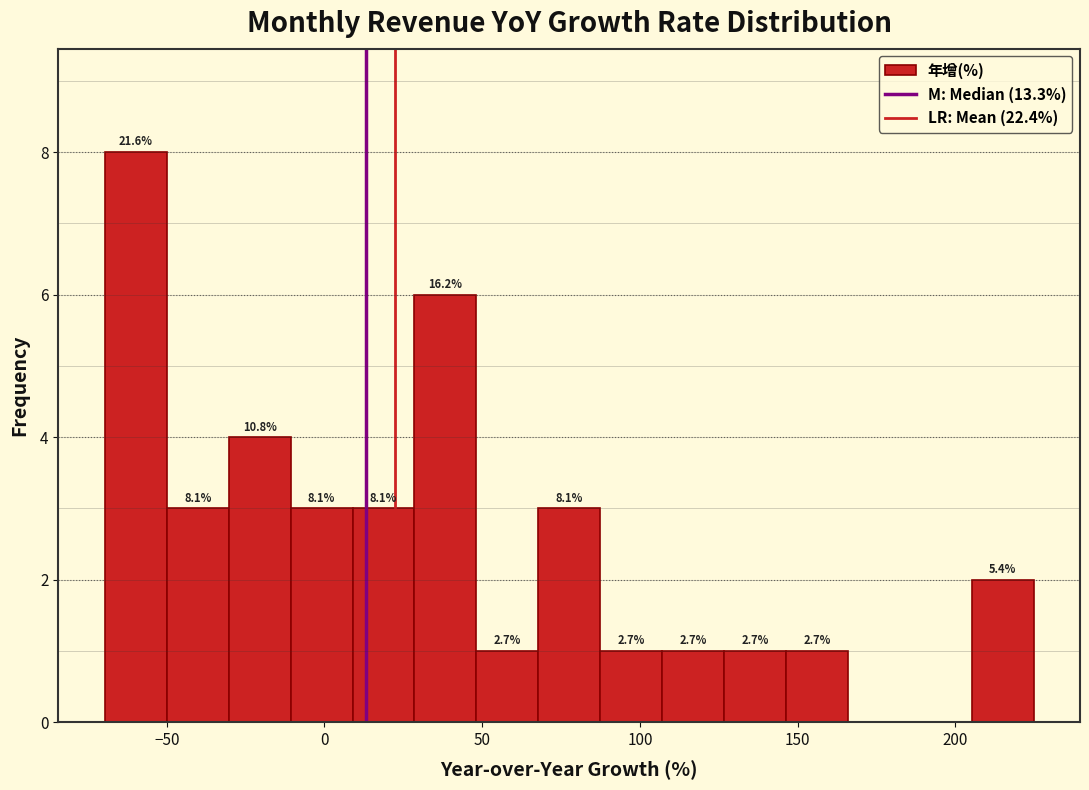

Around what value on the x-axis is the tallest bar? Give the approximate position of its centre, as read against the axis.

-60